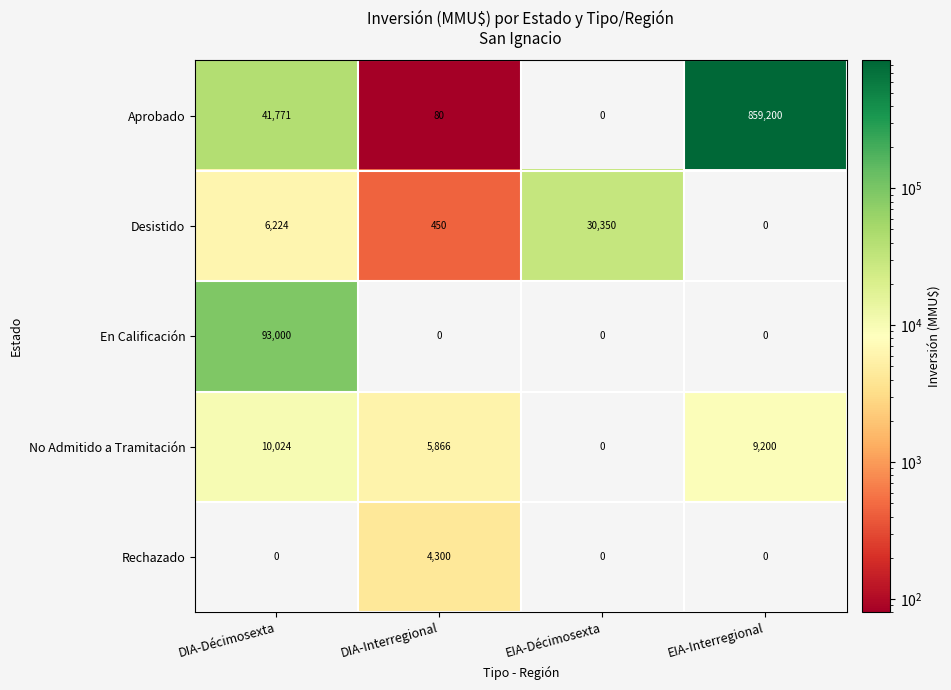

At which label does No Admitido a Tramitación first exceed 9200?

DIA-Décimosexta